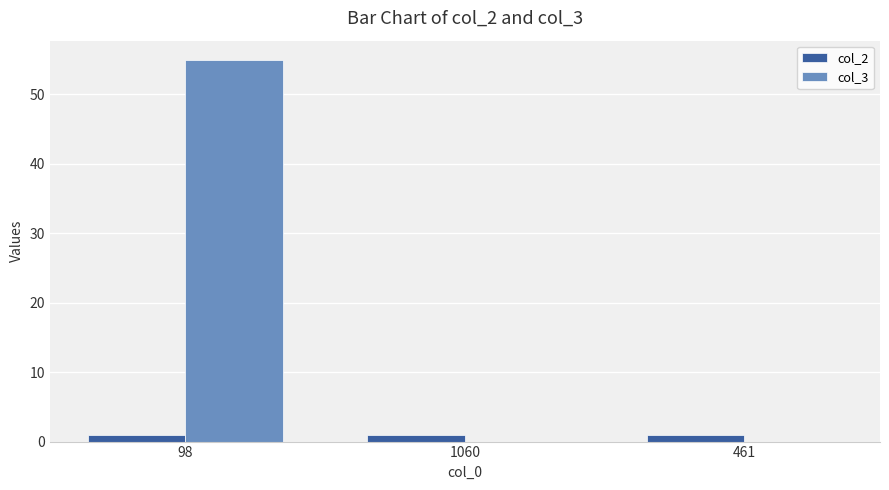

What is the total value across all series at 461?

1